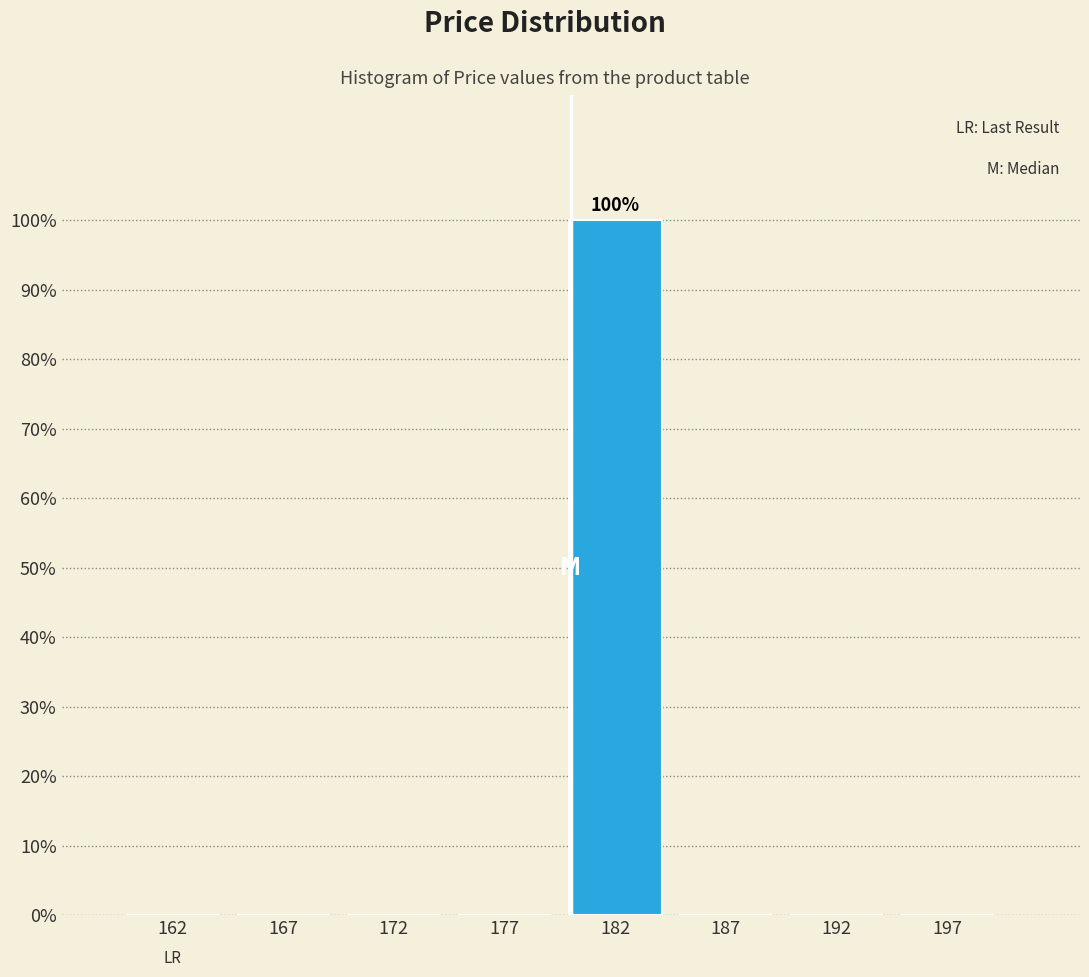

Reading right to left, extract all data points from this chart.

197=0	192=0	187=0	182=100	177=0	172=0	167=0	162=0